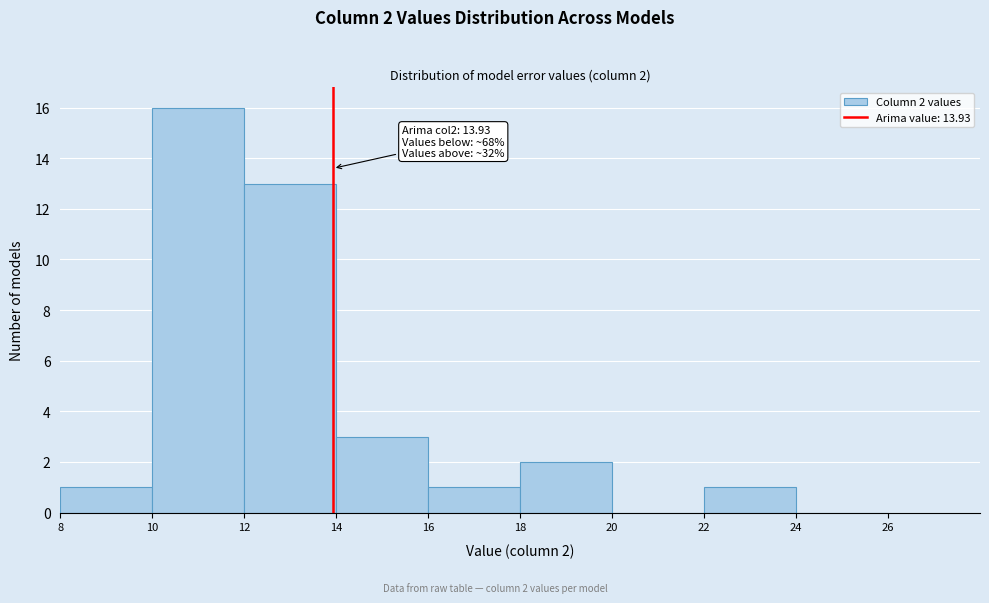

Which range on the x-axis has the tallest bar?

10 to 12